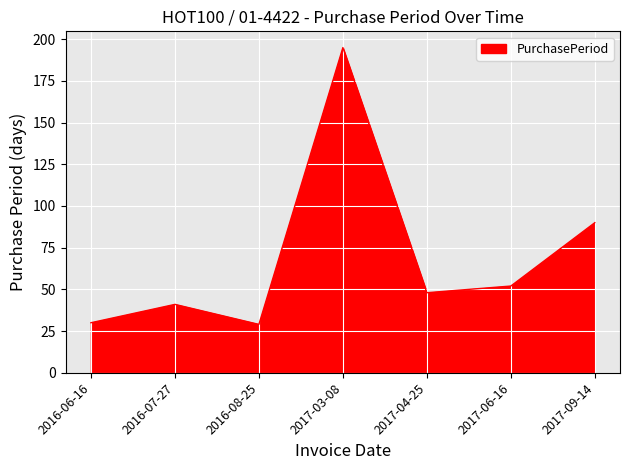

Which label corresponds to the largest value in the chart?

2017-03-08